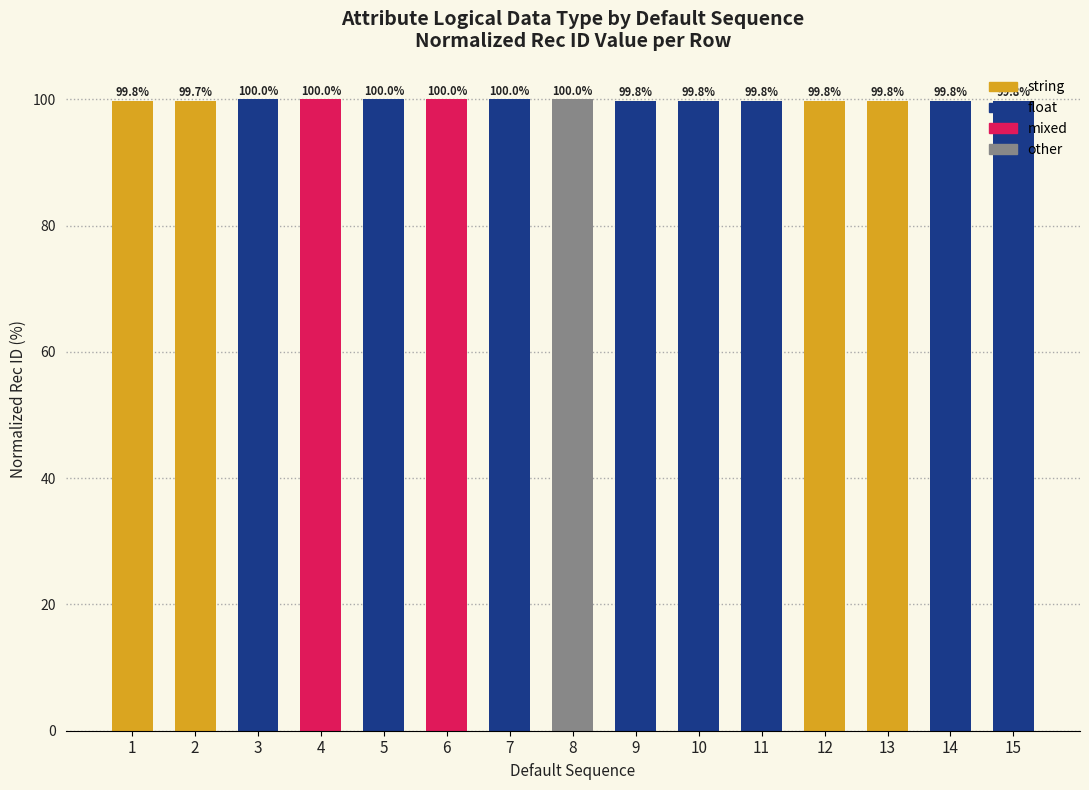

Is it true that the value at 3 is 100.0?

True